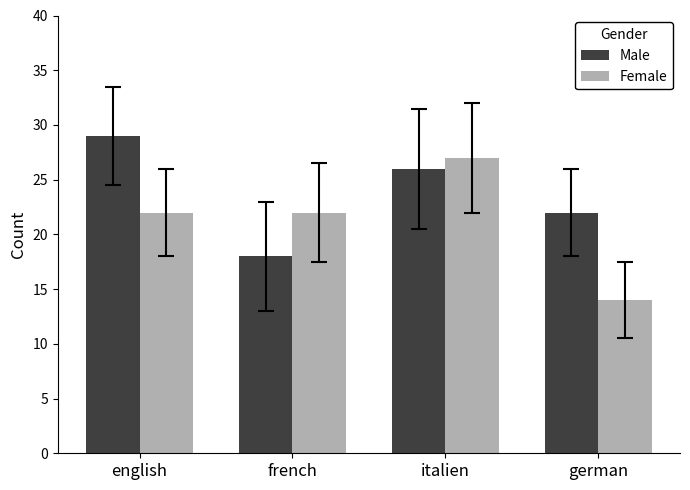

What is the difference between the maximum and minimum values in the Female series?

13